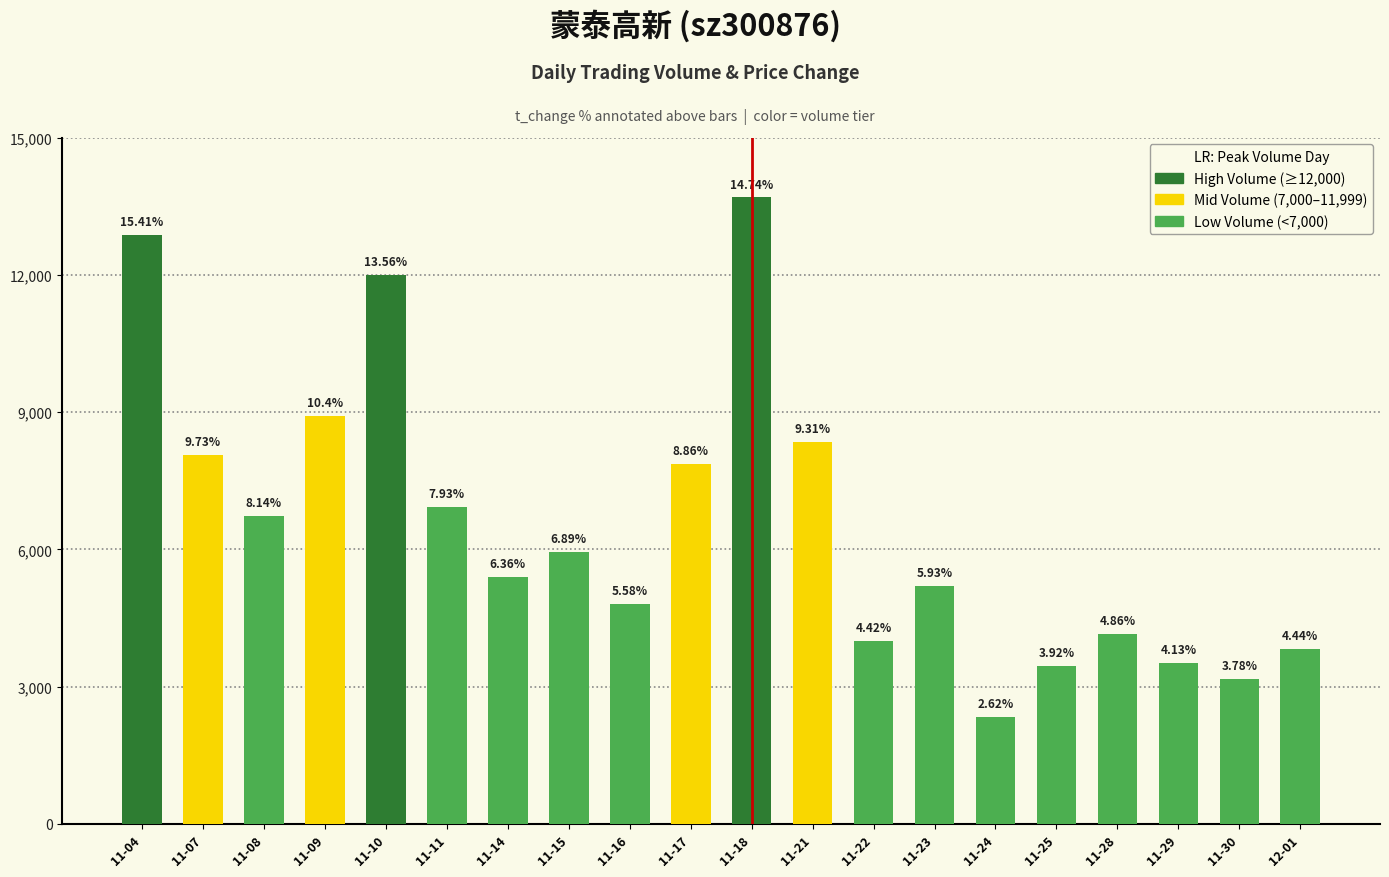

The value at 11-25 is 3447. True or false?

True